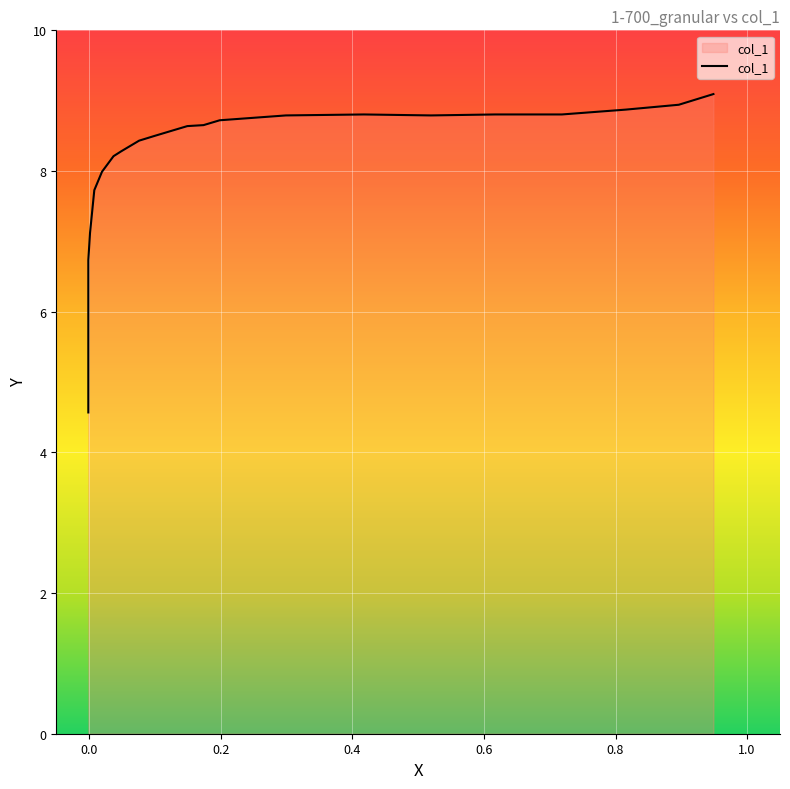

At which category does the chart reach its minimum across all series?

-0.0013